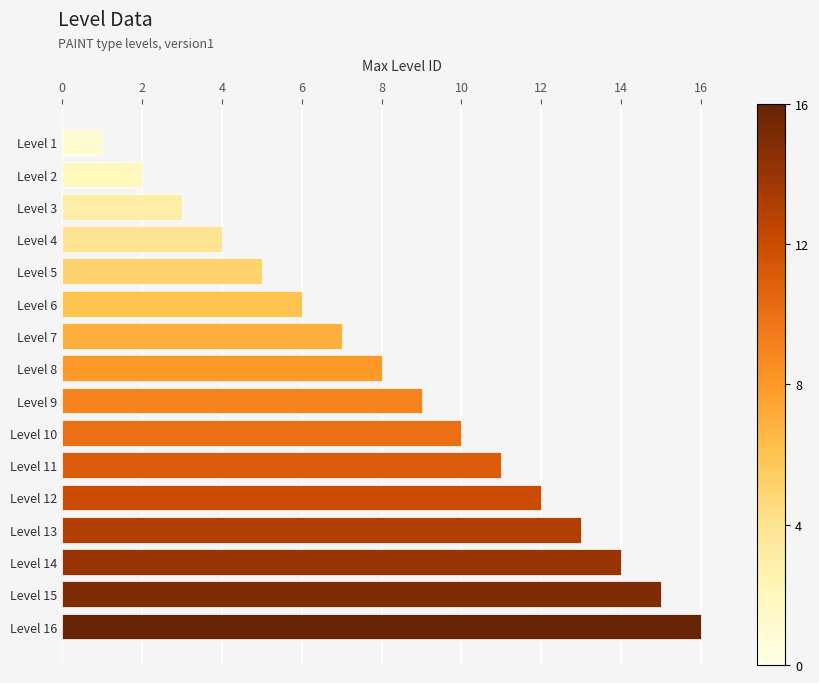

Which label corresponds to the largest value in the chart?

Level 16